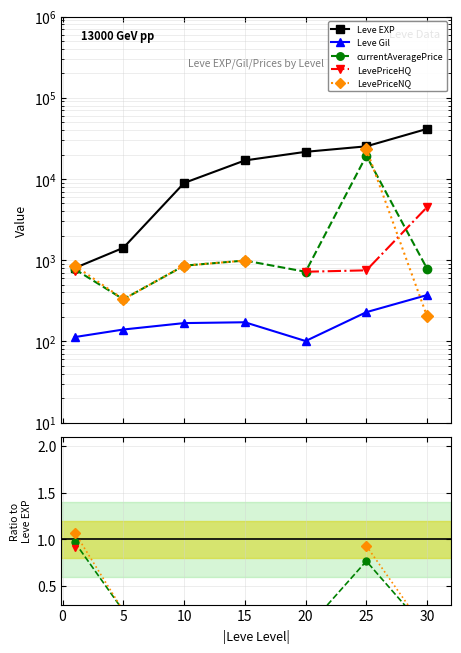

Between −5 and 5, which series saw the biggest shift?

Leve EXP